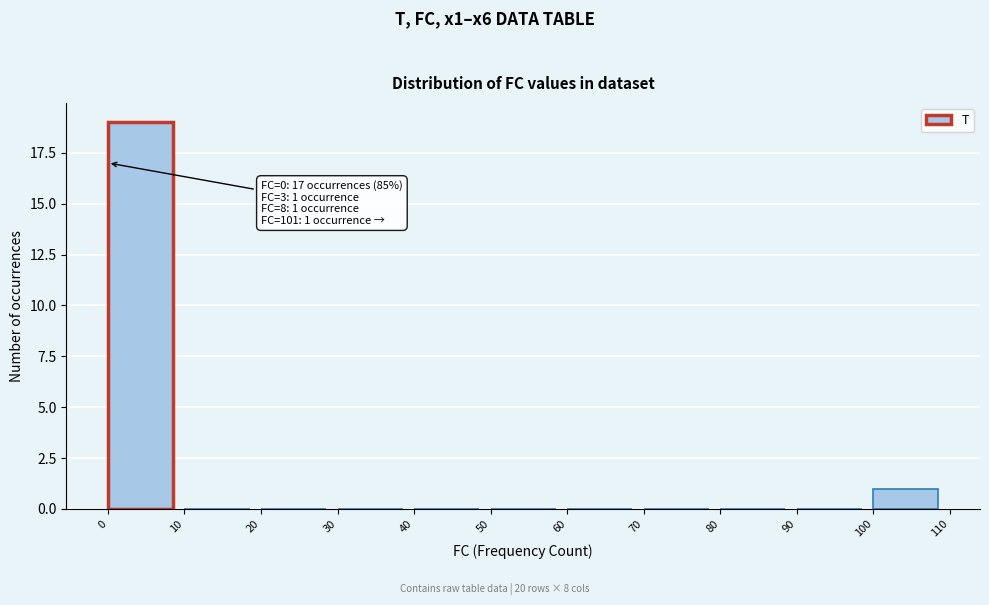

Over which range of the x-axis is the bar tallest?

0 to 10